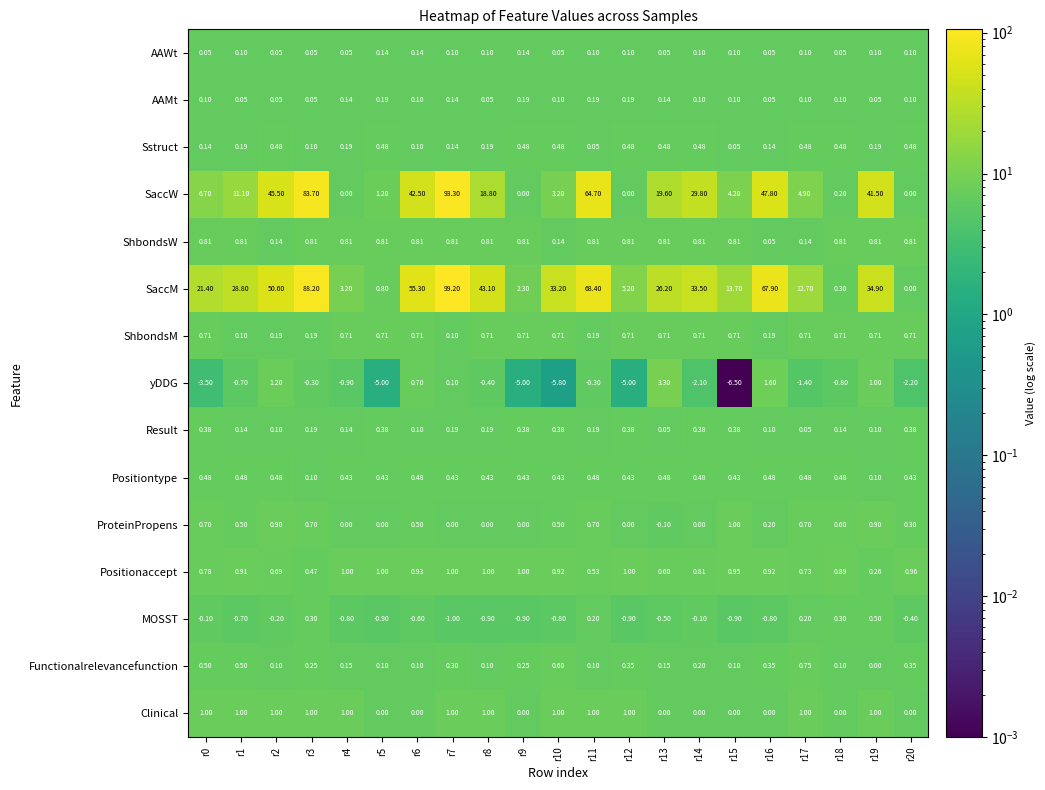

What is the spread (max minus min) of values at r1?

29.5